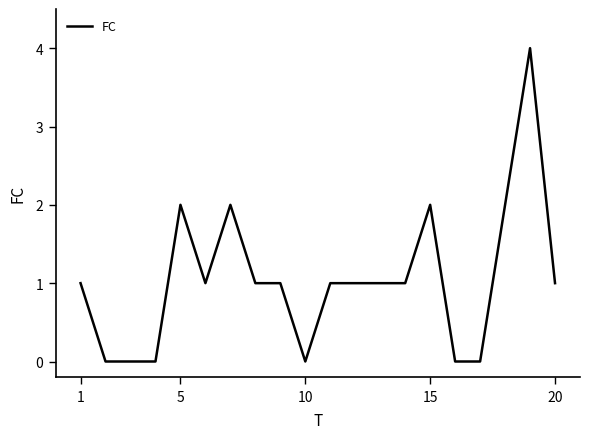

What is the greatest value displayed?

4